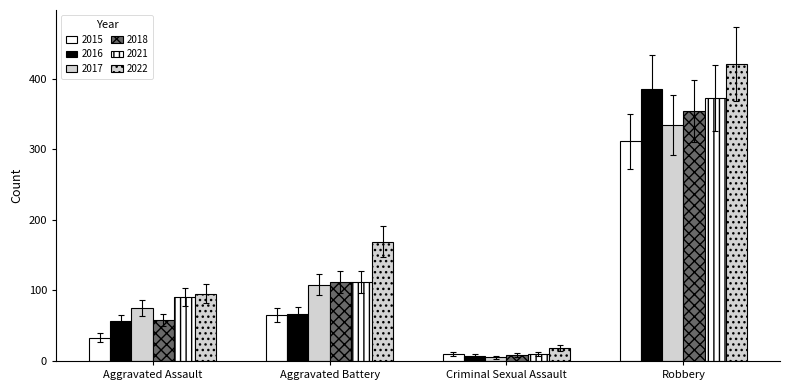

Which series has the largest total across all categories?

2022